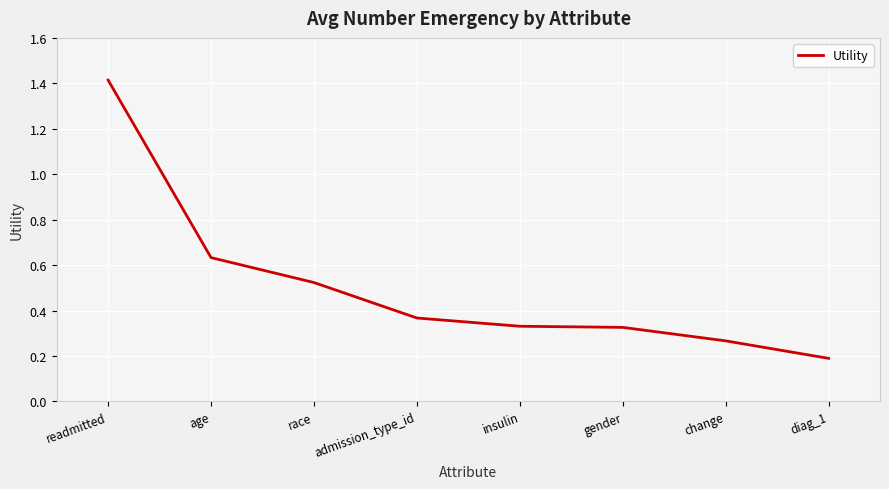

Which label corresponds to the largest value in the chart?

readmitted